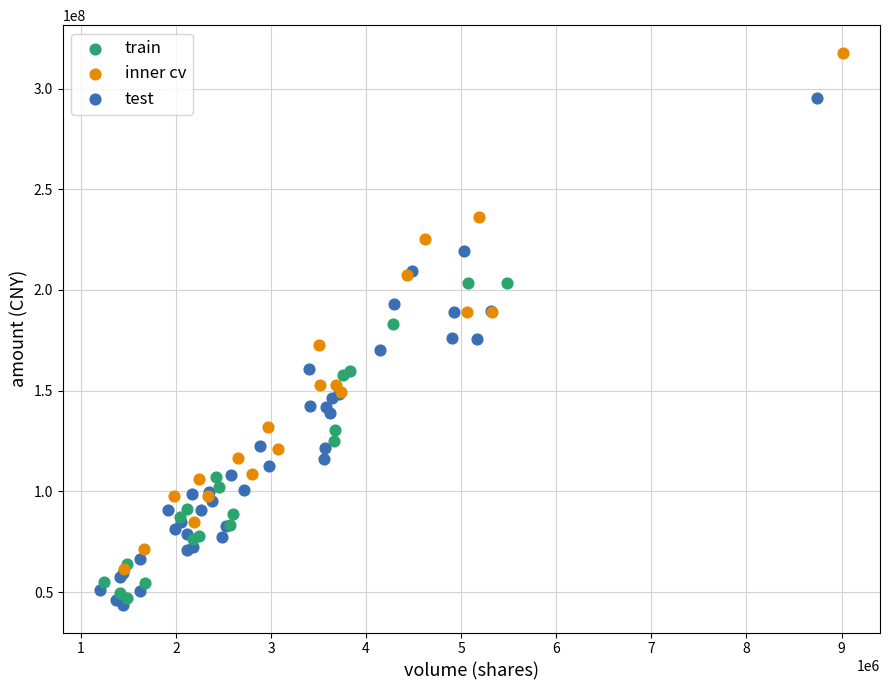

Which series contains the highest Y value?

inner cv